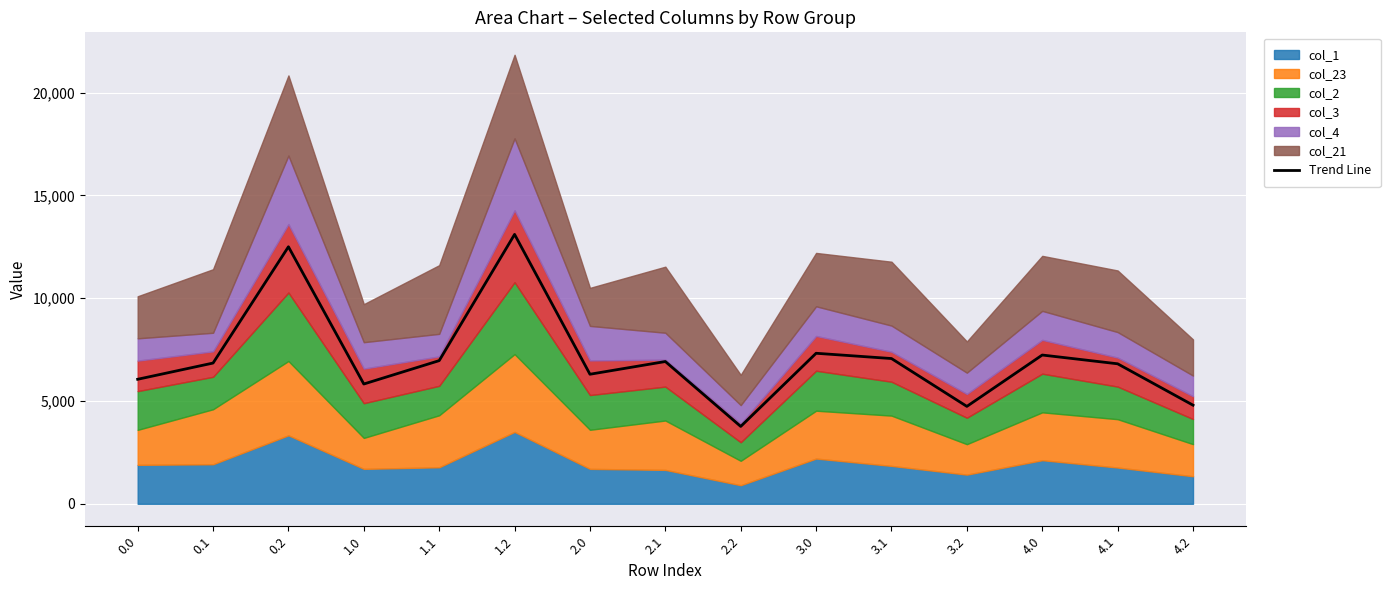

At which label does the data first exceed 6846?

0.1